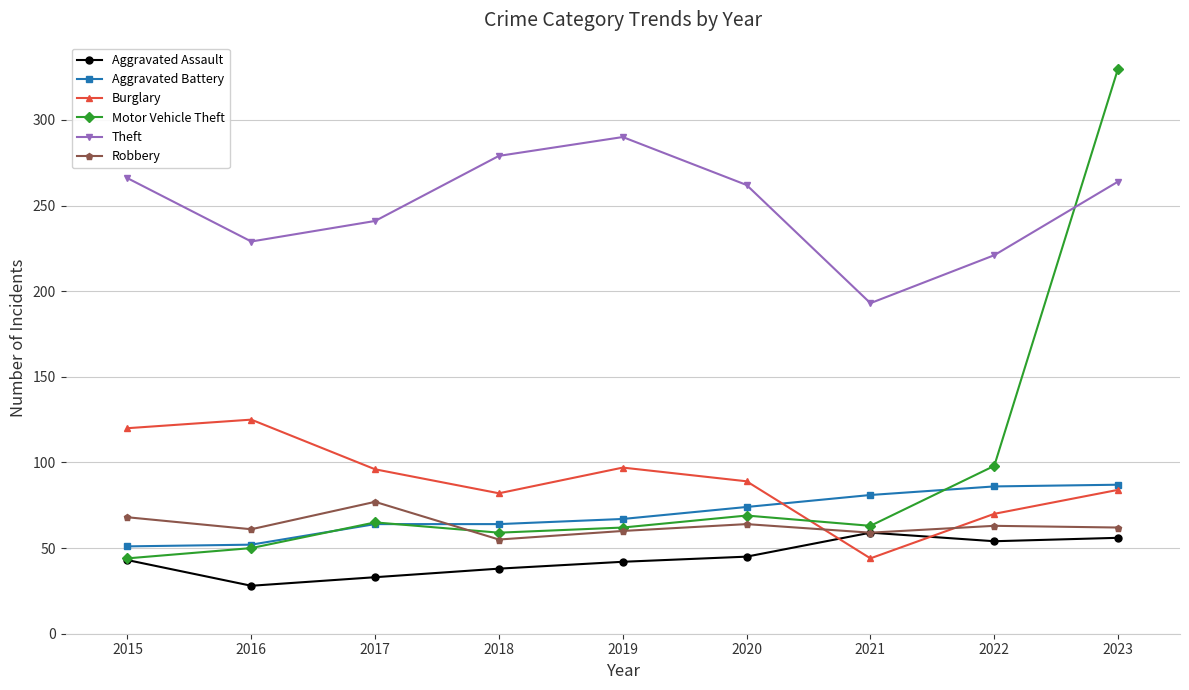

Which category has the lowest value across all series?

2016